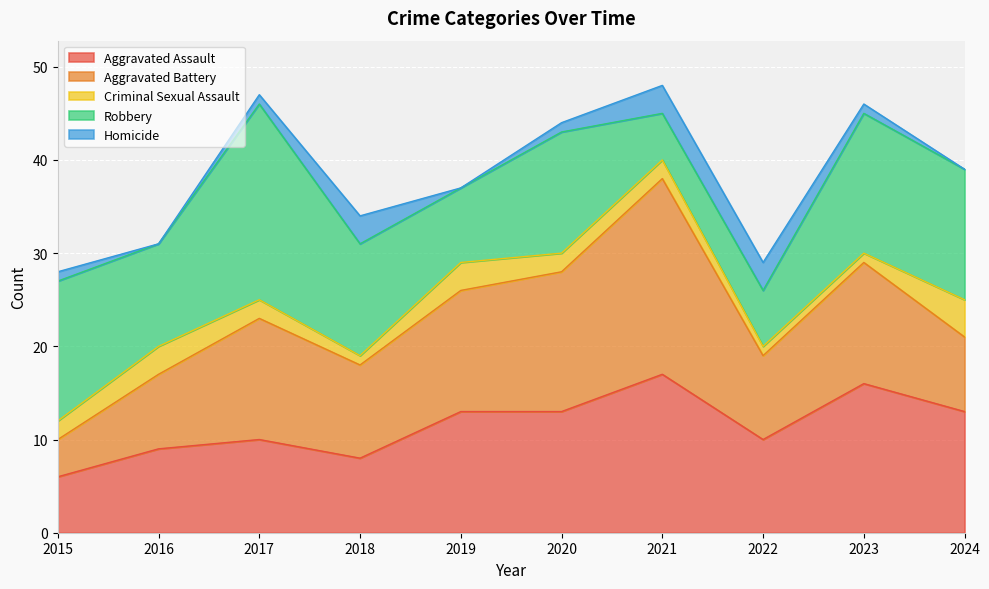

What is the approximate value of Criminal Sexual Assault at 2015?

2